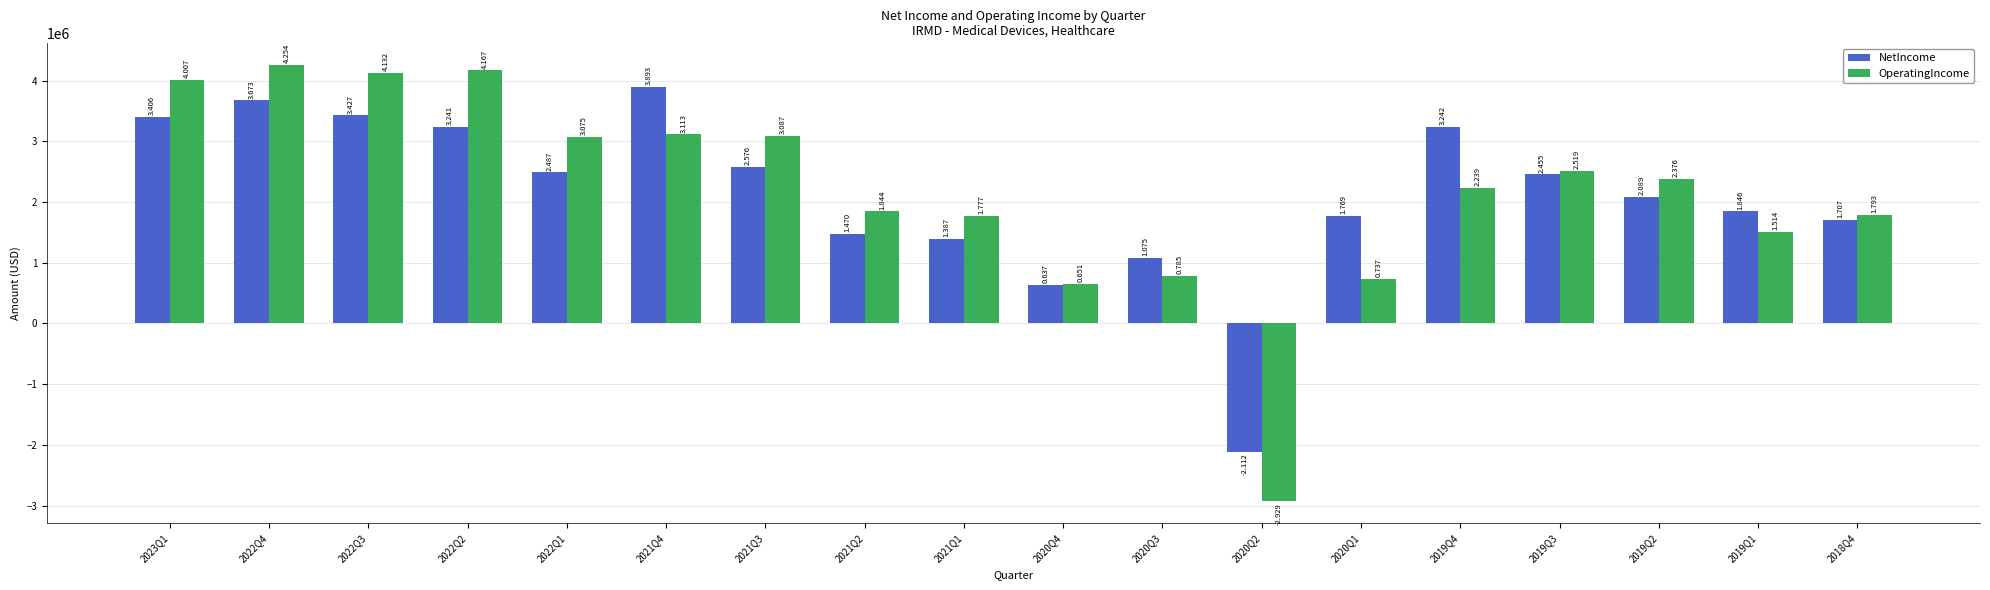

What are all the series names shown in the legend?

NetIncome, OperatingIncome